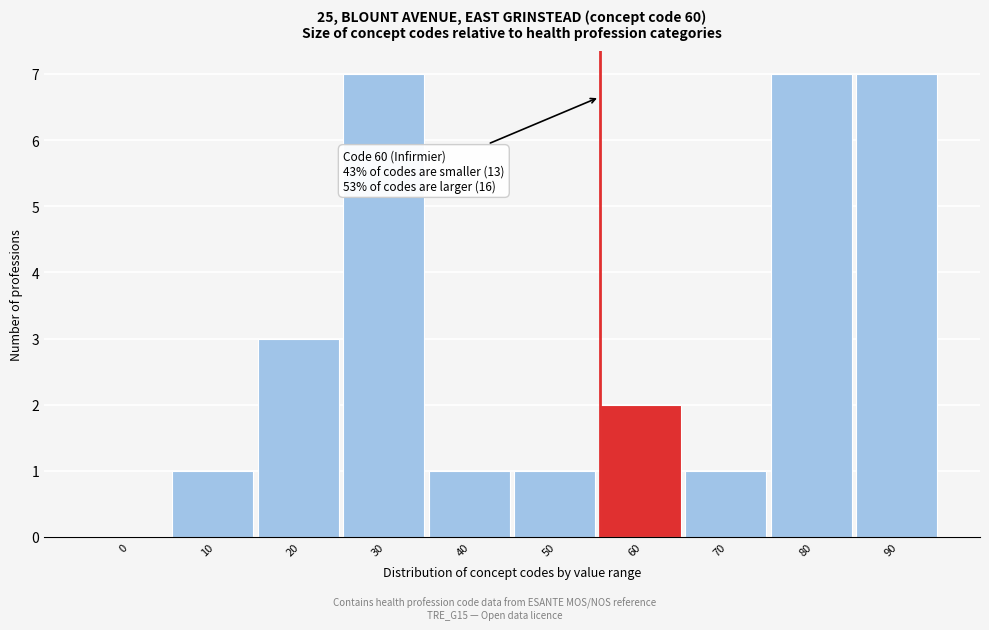

Reading right to left, extract all data points from this chart.

90=7	80=7	70=1	60=2	50=1	40=1	30=7	20=3	10=1	0=0